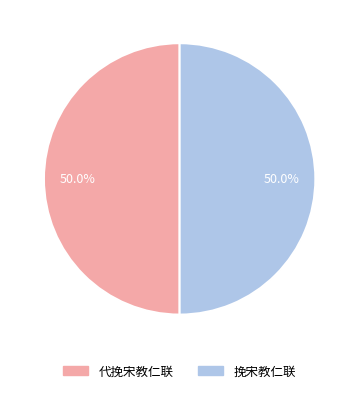

Approximately how many times larger is the value at 代挽宋教仁联 compared to 挽宋教仁联?

1.0